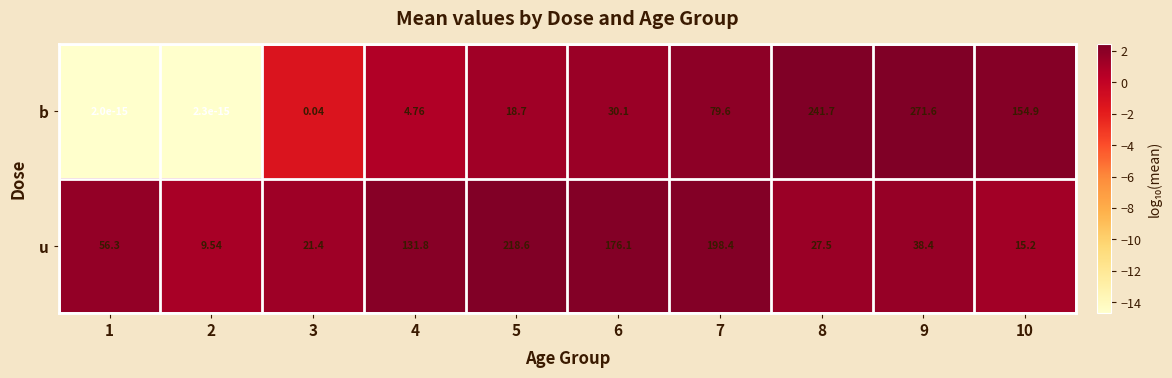

Rank the series at 6 from lowest to highest value.

b, u